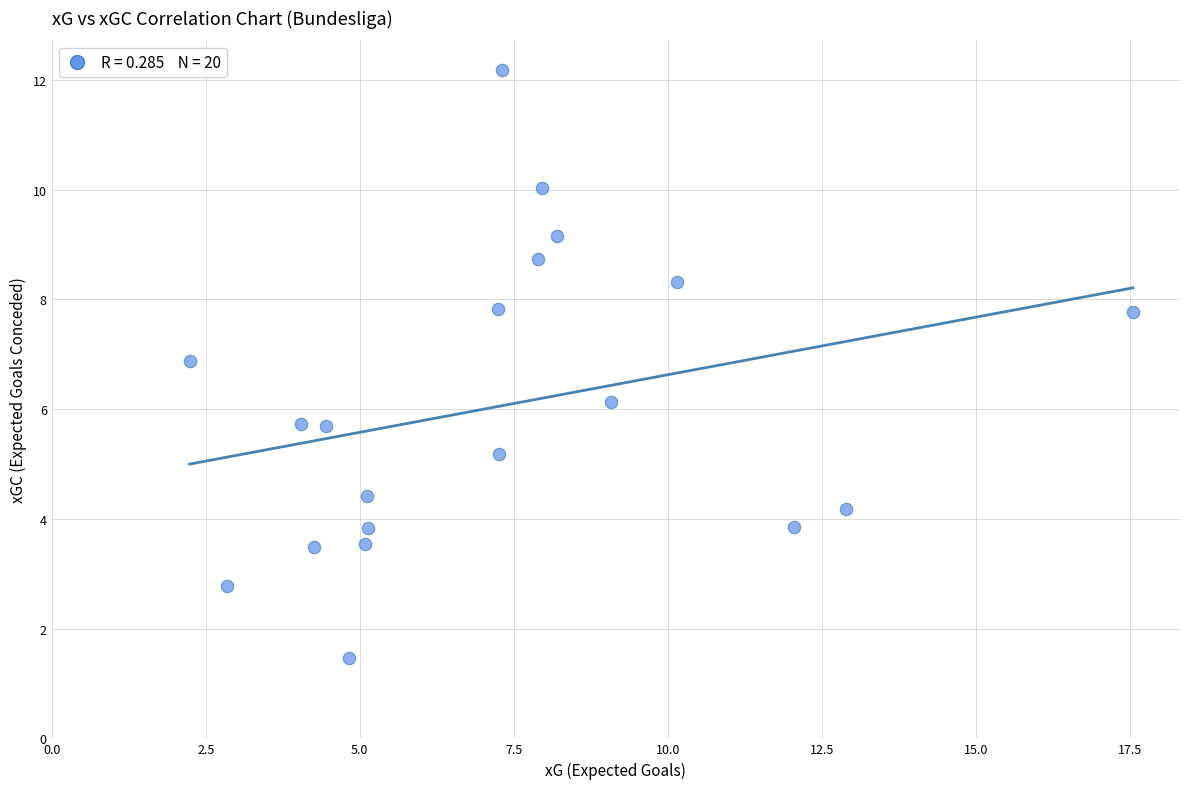

What Y value in the scatter plot is closest to 6?

6.1